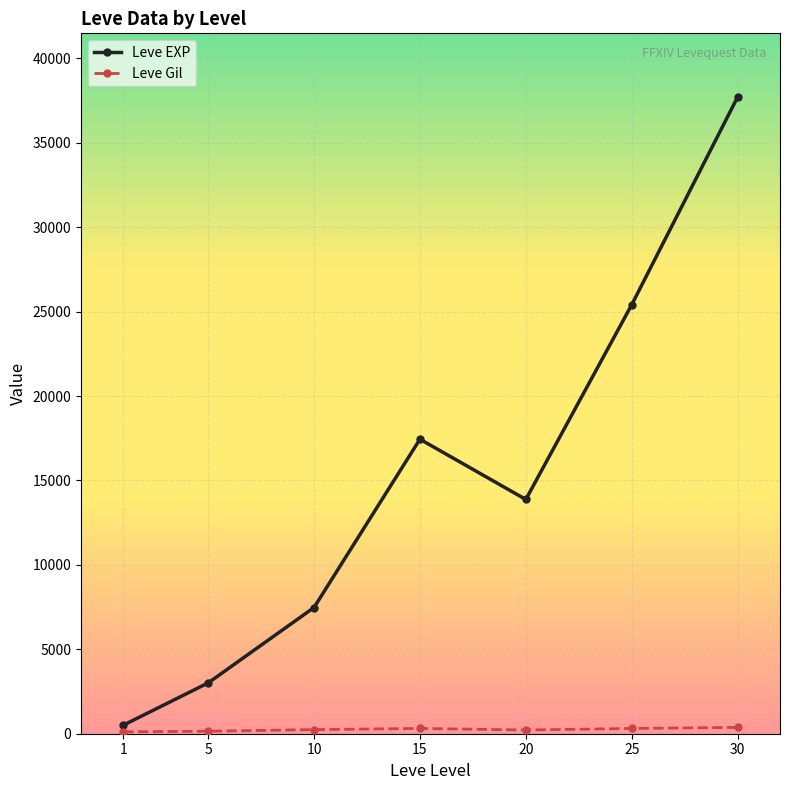

How many distinct data groups are displayed?

2